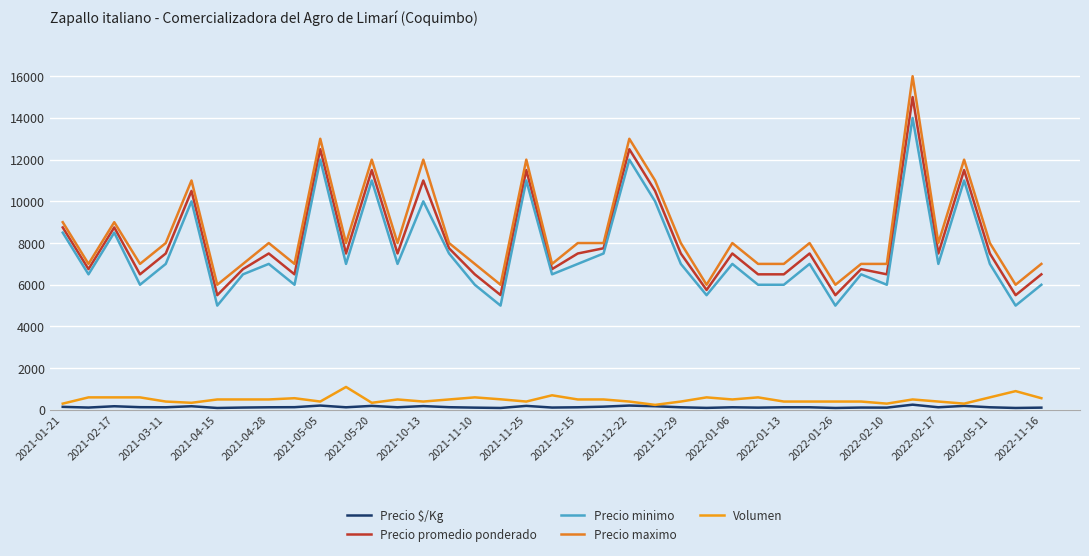

Where does the Precio minimo series first go above 7000?

2021-01-21